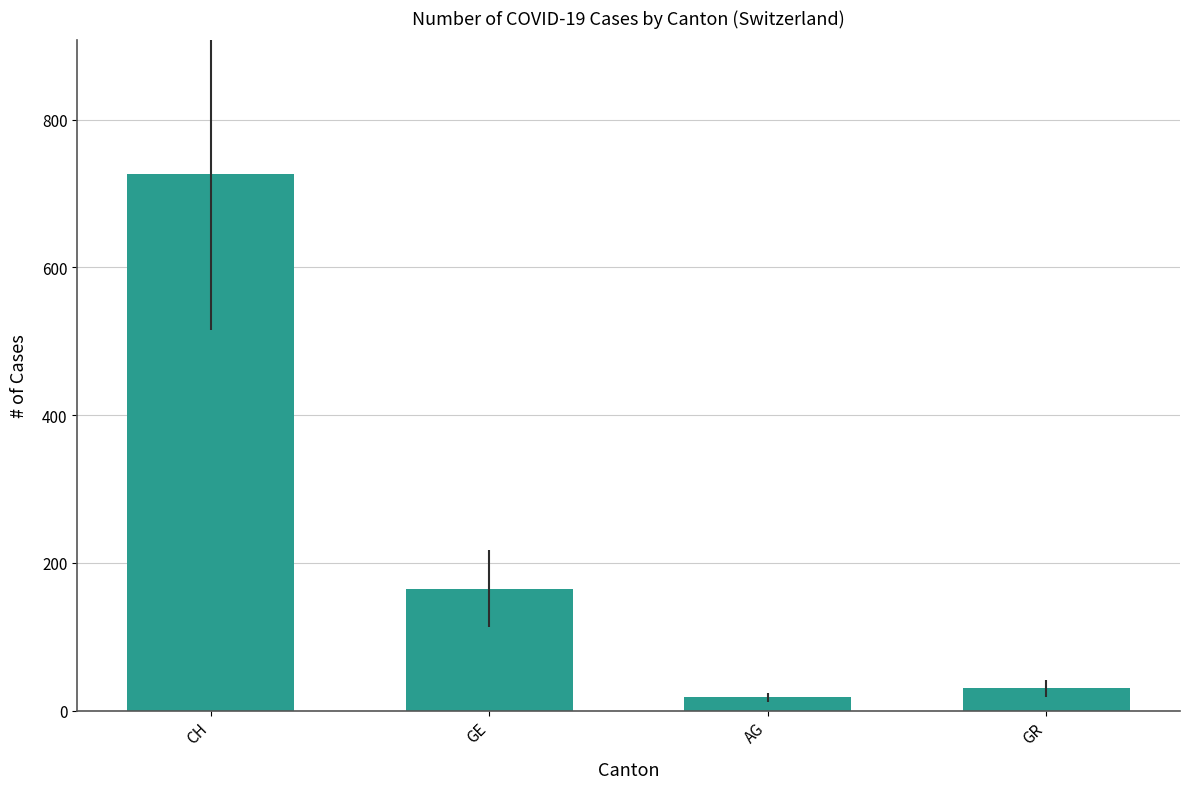

Are the bars horizontal?

No